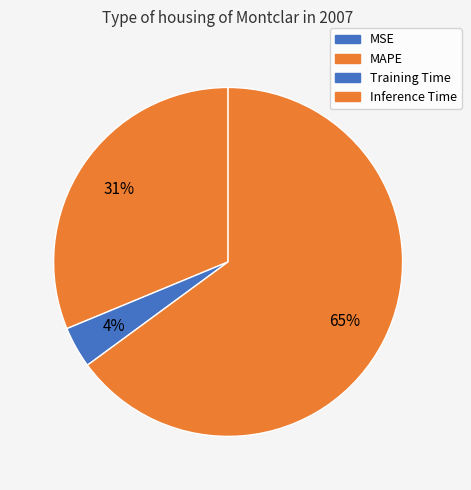

To the nearest percent, what is the difference between the MAPE and Training Time slice percentages?

27%